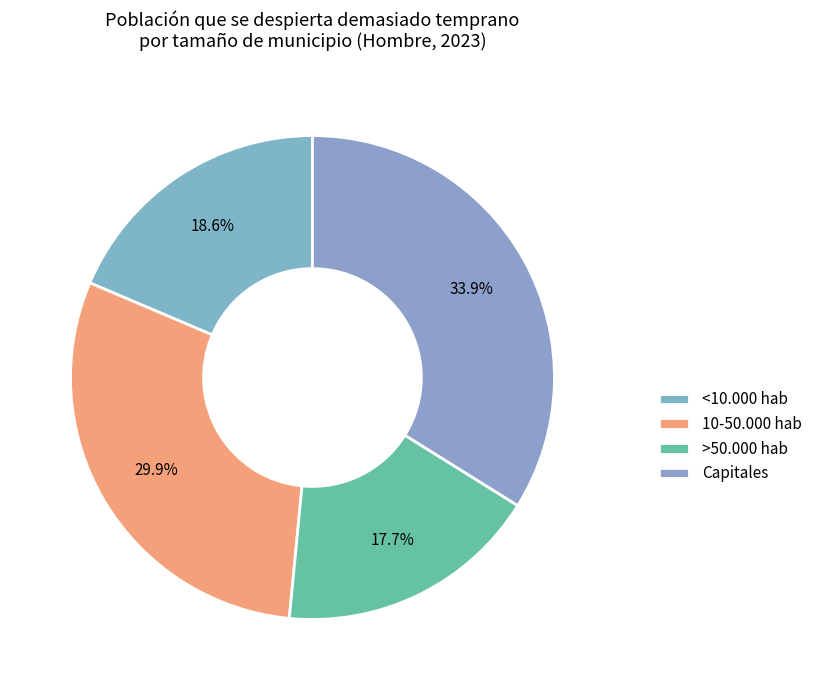

What percentage is the >50.000 hab slice, to the nearest percent?

18%